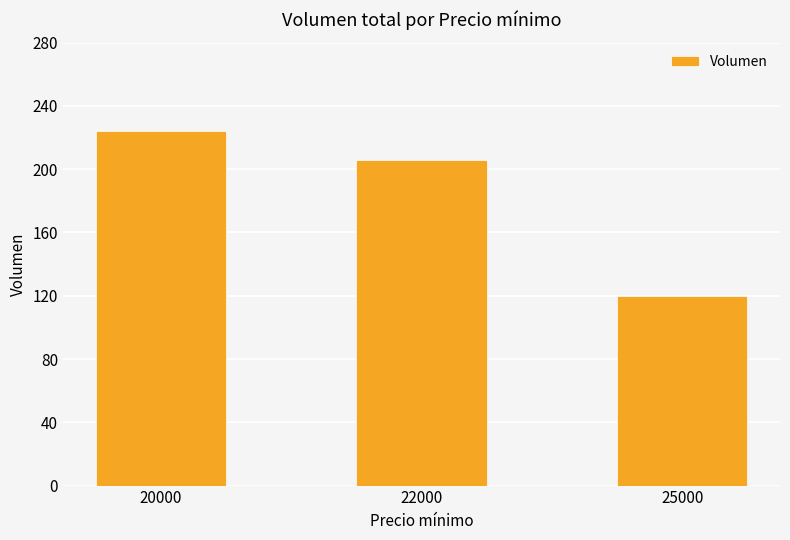

Reading right to left, extract all data points from this chart.

120	206	224